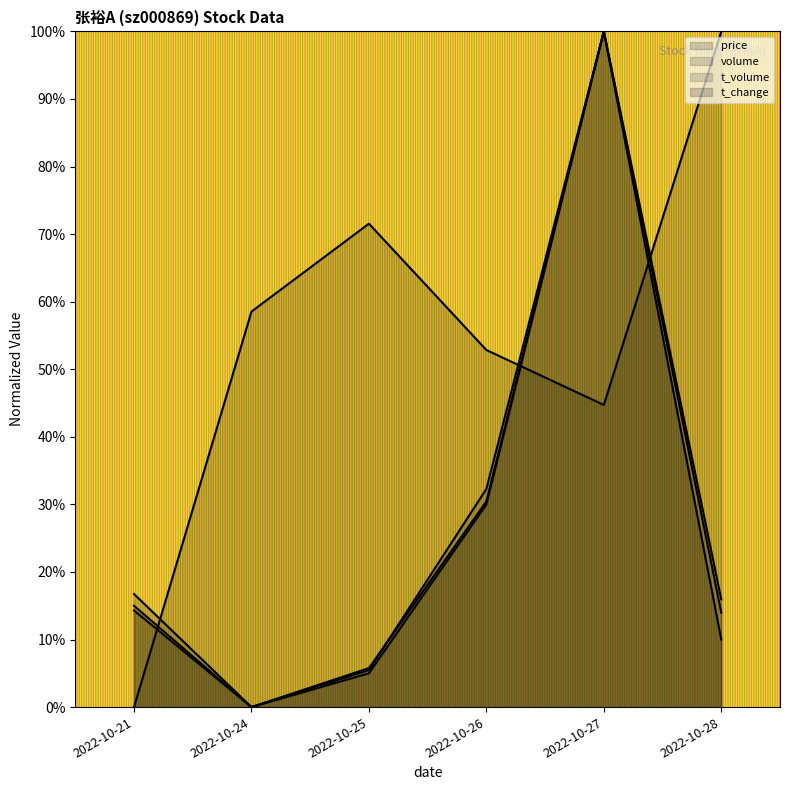

Where is the first local minimum for price?

2022-10-27